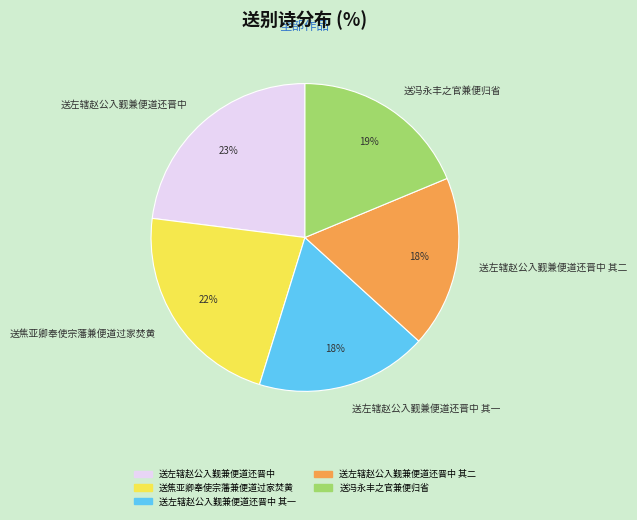

What is the largest slice in the pie chart?

送左辖赵公入觐兼便道还晋中